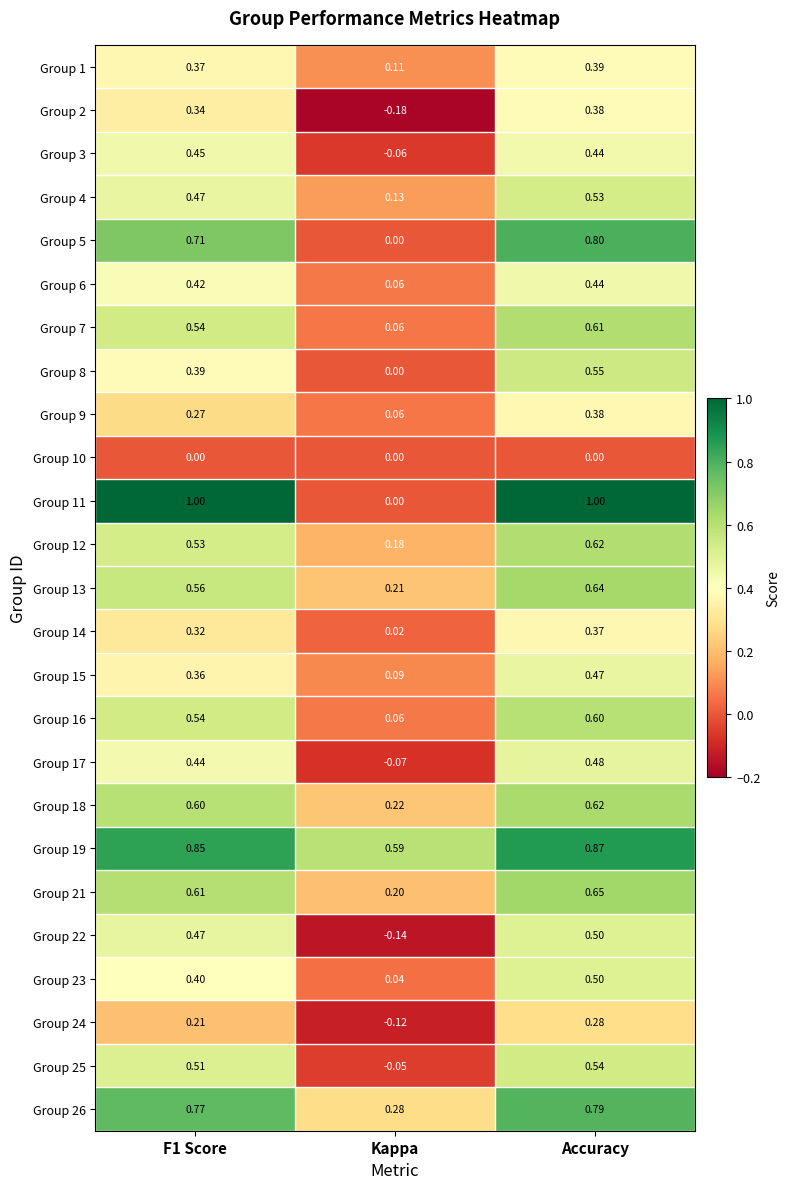

At which label does Group 4 reach its minimum?

Kappa